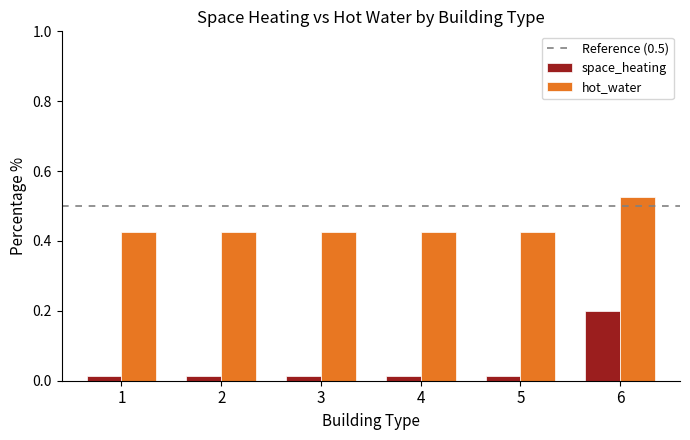

Does the chart contain any negative values?

No